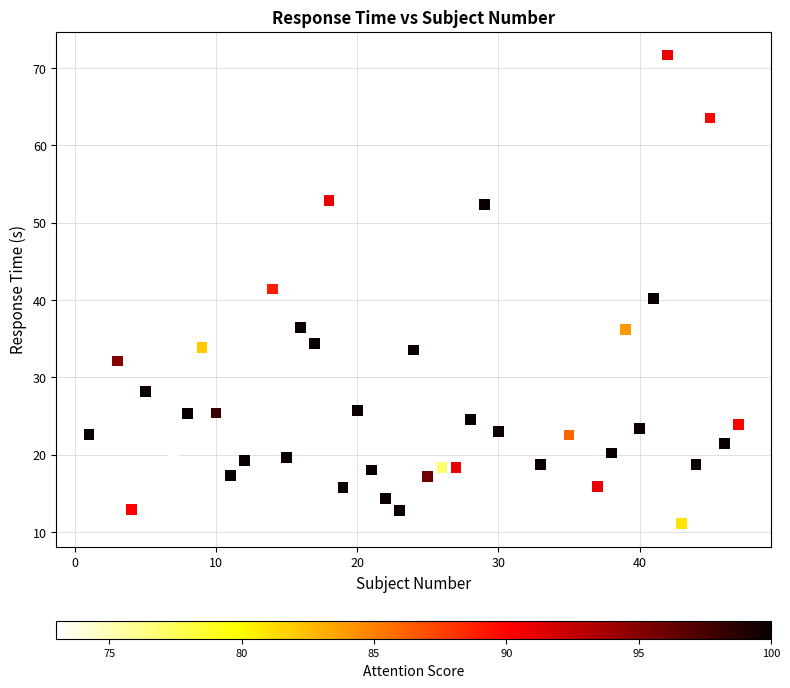

What is the range of Y values (max minus min)?

60.6